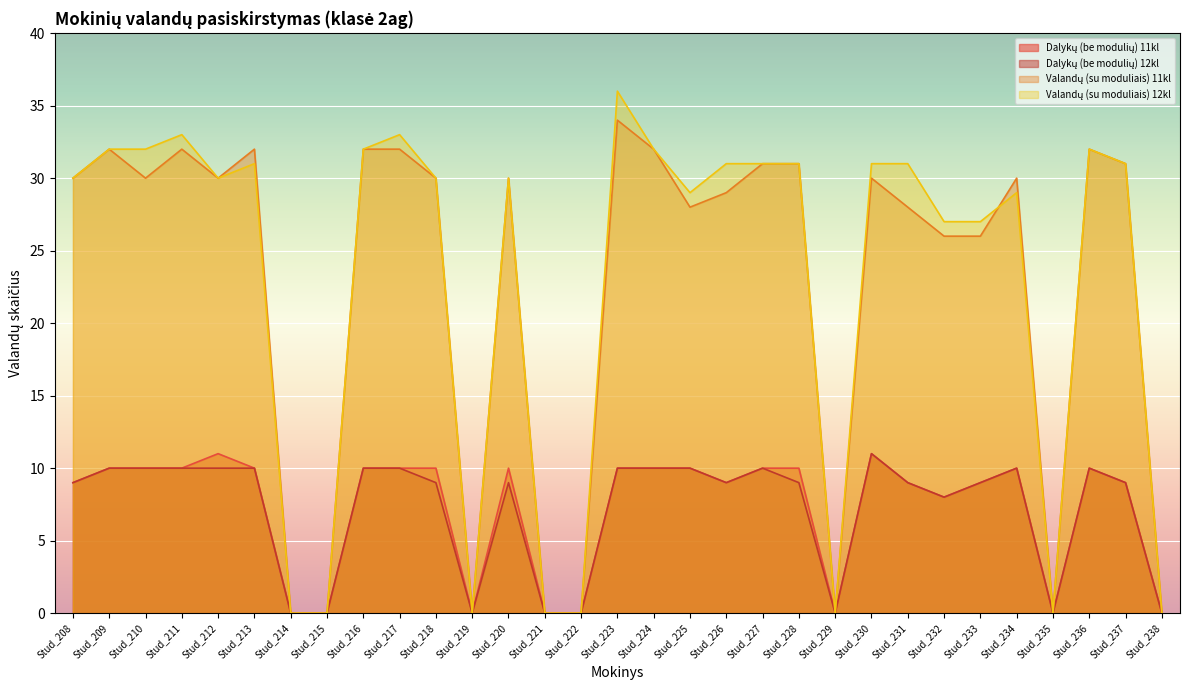

The Dalykų (be modulių) 11kl series shows 4 at 31. True or false?

False